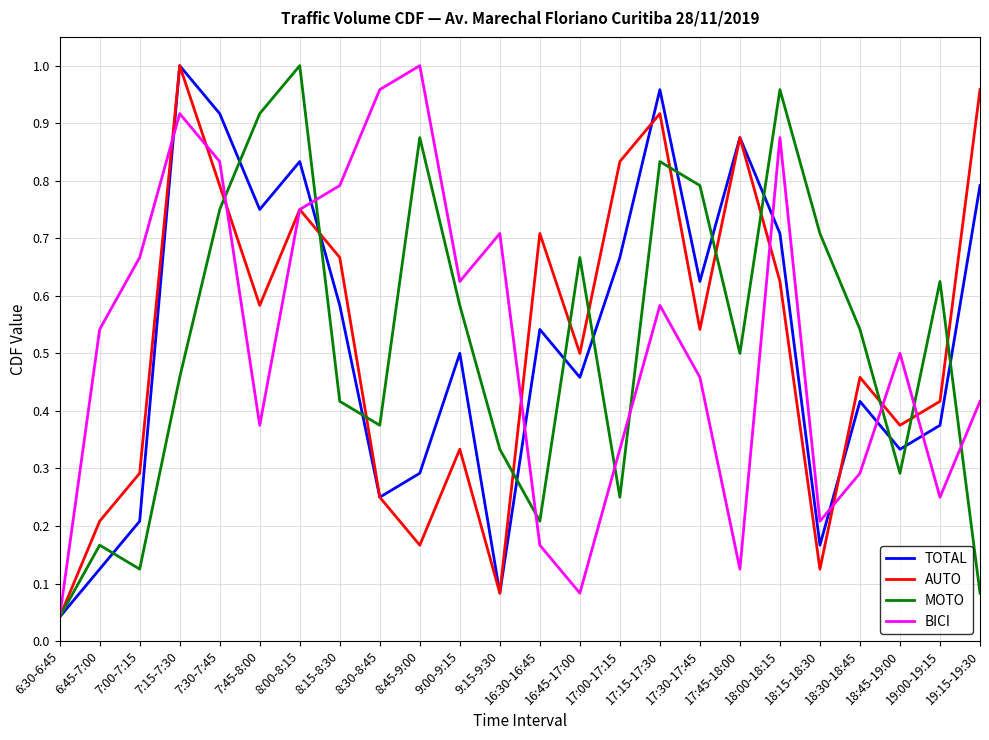

What position from the right is 19:00-19:15?

2